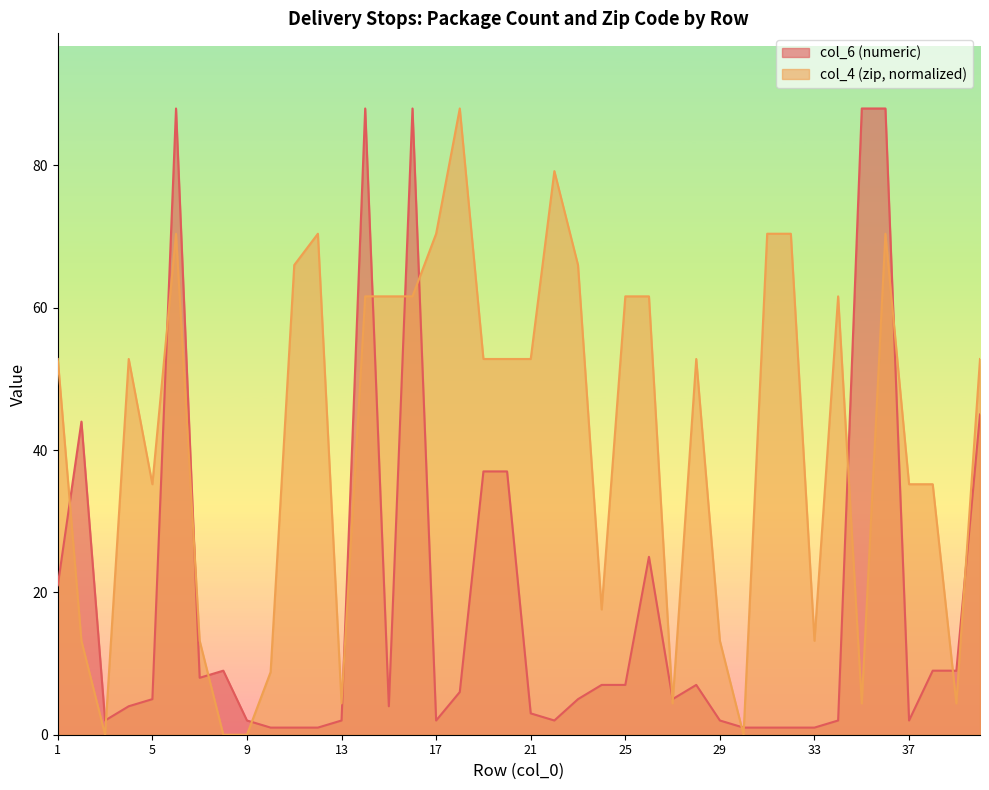

Reading left to right, list all the values displayed in this chart.

col_6 (numeric): 1=21.0	2=44.0	3=2.0	4=4.0	5=5.0	6=88.0	7=8.0	8=9.0	9=2.0	10=1.0	11=1.0	12=1.0	13=2.0	14=88.0	15=4.0	16=88.0	17=2.0	18=6.0	19=37.0	20=37.0	21=3.0	22=2.0	23=5.0	24=7.0	25=7.0	26=25.0	27=5.0	28=7.0	29=2.0	30=1.0	31=1.0	32=1.0	33=1.0	34=2.0	35=88.0	36=88.0	37=2.0	38=9.0	39=9.0	40=45.0
col_4 (zip): 1=52.8	2=13.2	3=0.0	4=52.8	5=35.2	6=70.4	7=13.2	8=0.0	9=0.0	10=8.8	11=66.0	12=70.4	13=4.4	14=61.6	15=61.6	16=61.6	17=70.4	18=88.0	19=52.8	20=52.8	21=52.8	22=79.2	23=66.0	24=17.6	25=61.6	26=61.6	27=4.4	28=52.8	29=13.2	30=0.0	31=70.4	32=70.4	33=13.2	34=61.6	35=4.4	36=70.4	37=35.2	38=35.2	39=4.4	40=52.8